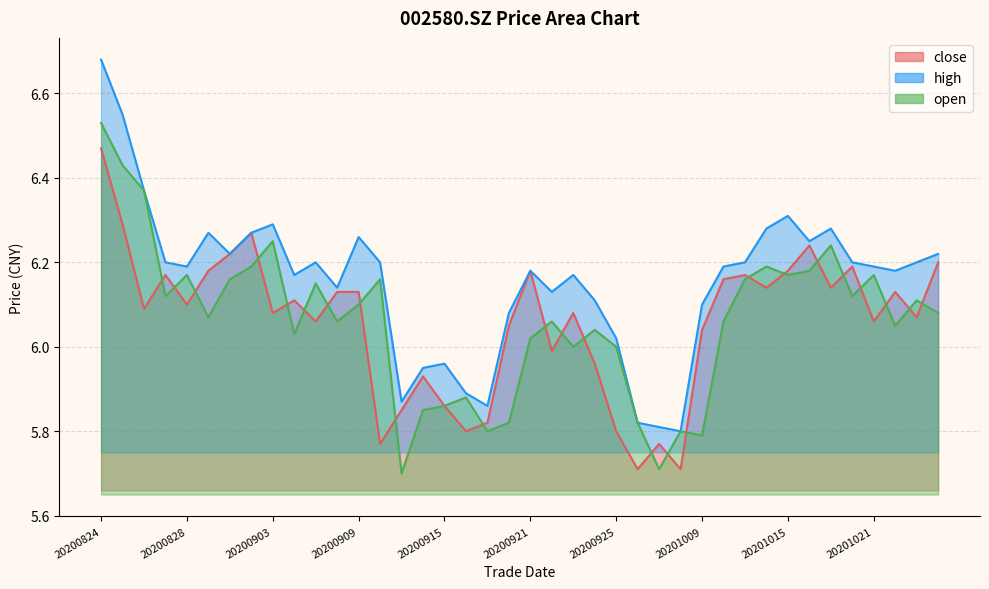

The high series shows 5.9 at 20200916. True or false?

True